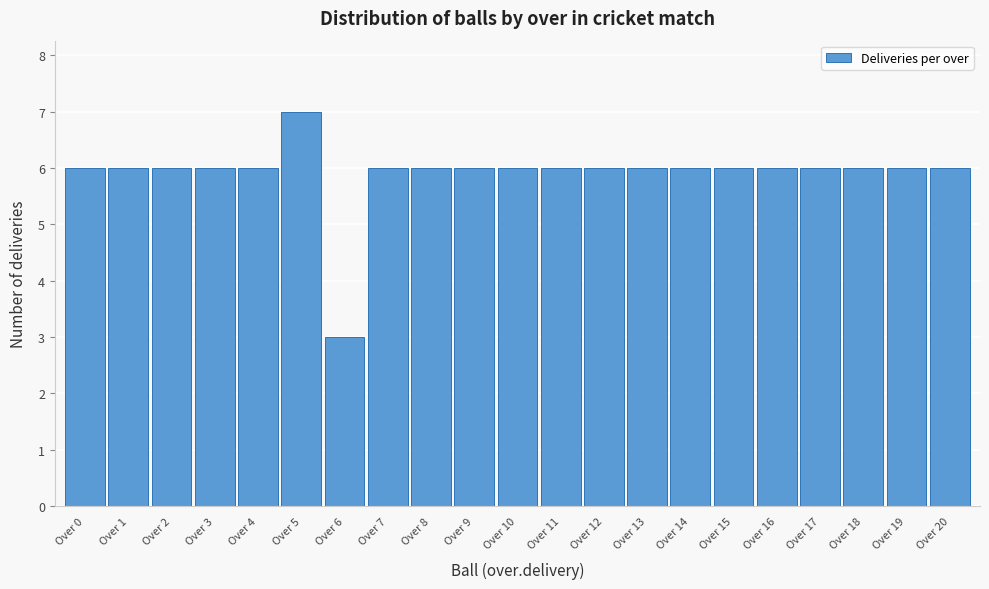

Reading left to right, transcribe all the data shown in this chart.

6	6	6	6	6	7	3	6	6	6	6	6	6	6	6	6	6	6	6	6	6